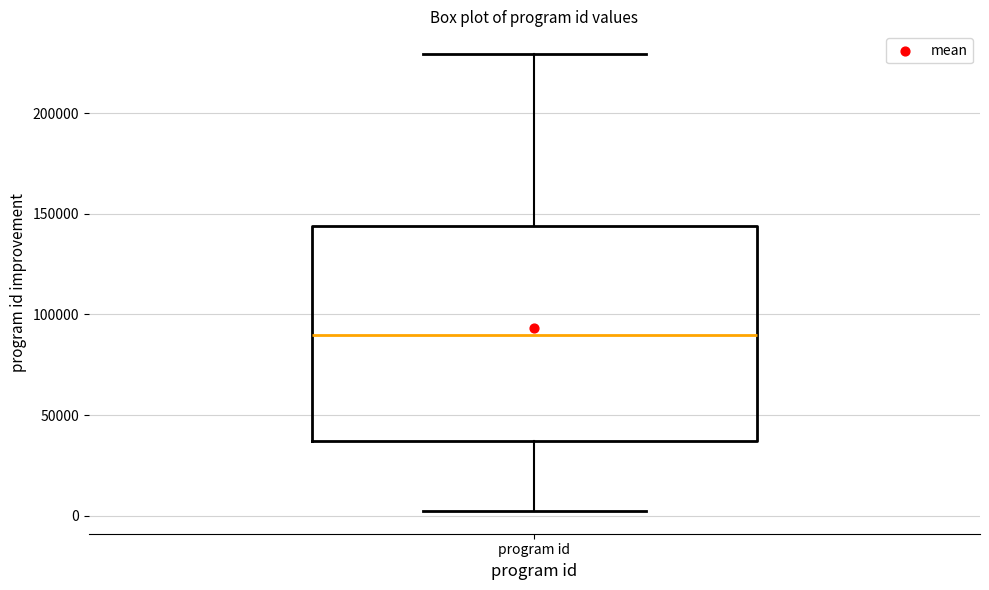

Where does the upper whisker of the box for program id end on the y-axis? The values are not printed on the chart, so give them approximately, as read against the axis.

230000